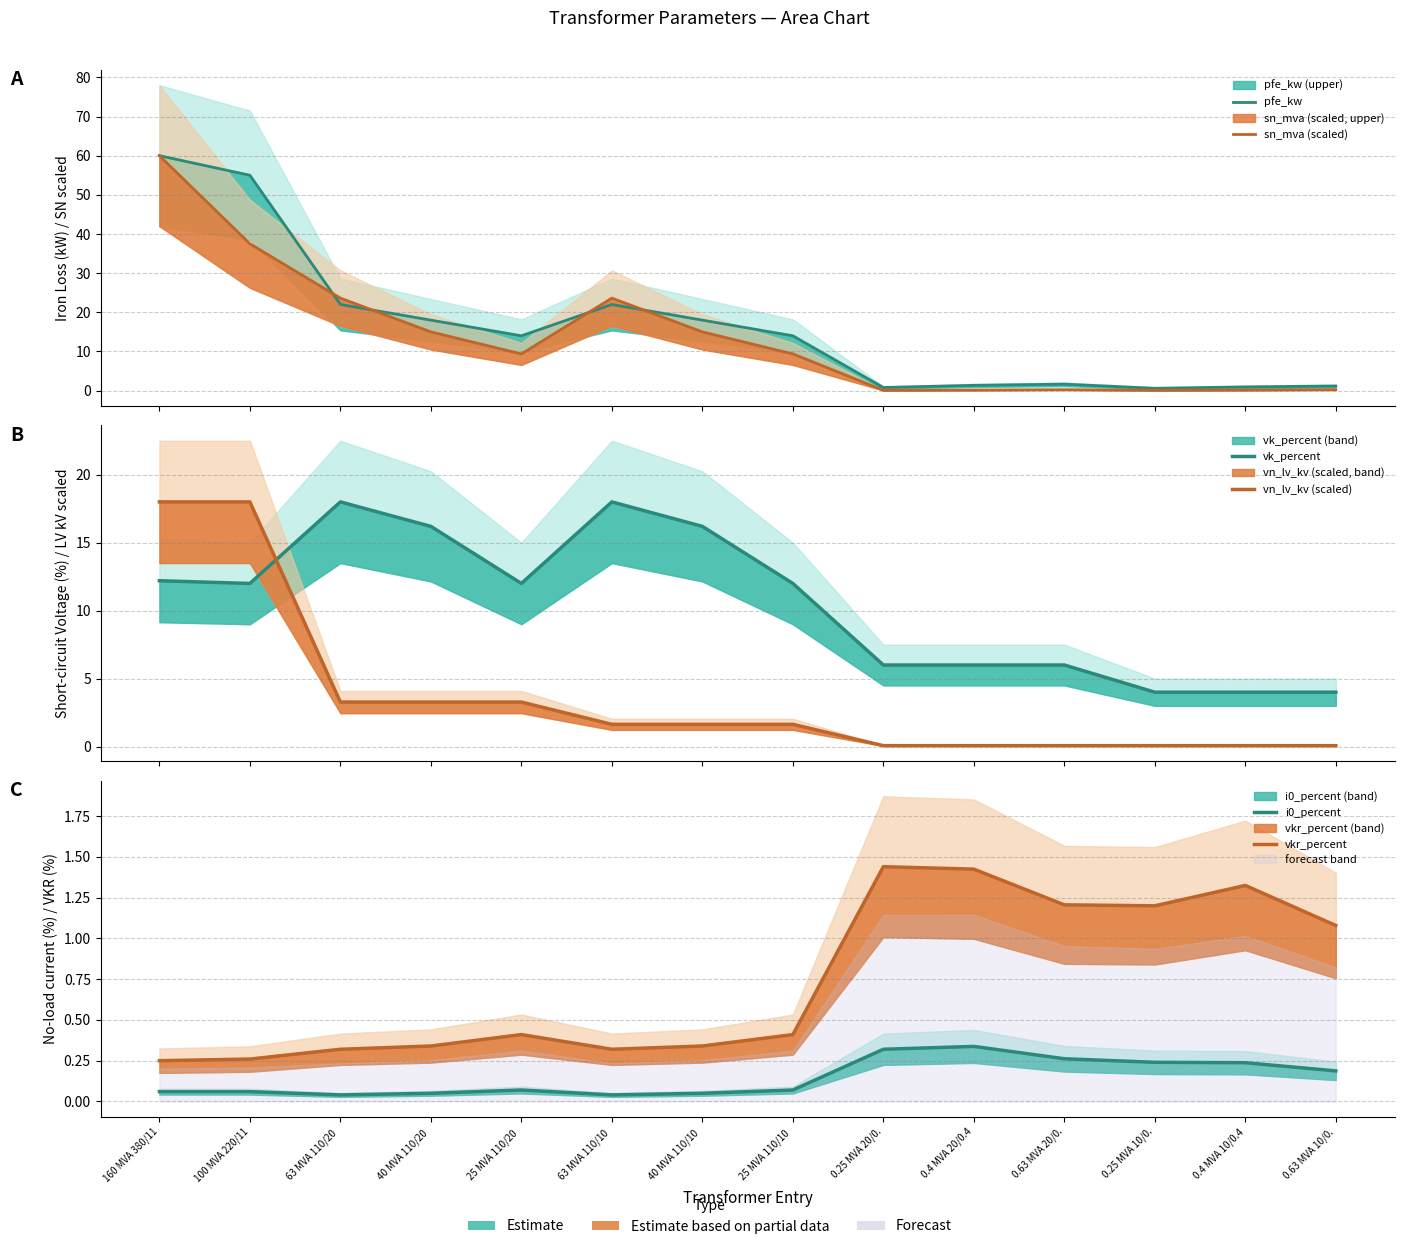

Reading left to right, what are all the values shown in this chart?

pfe_kw: 160 MVA 380/11=60.0	100 MVA 220/11=55.0	63 MVA 110/20 =22.0	40 MVA 110/20 =18.0	25 MVA 110/20 =14.0	63 MVA 110/10 =22.0	40 MVA 110/10 =18.0	25 MVA 110/10 =14.0	0.25 MVA 20/0.=0.8	0.4 MVA 20/0.4=1.4	0.63 MVA 20/0.=1.6	0.25 MVA 10/0.=0.6	0.4 MVA 10/0.4=0.9	0.63 MVA 10/0.=1.2
sn_mva (scaled): 160 MVA 380/11=60.0	100 MVA 220/11=37.5	63 MVA 110/20 =23.6	40 MVA 110/20 =15.0	25 MVA 110/20 =9.4	63 MVA 110/10 =23.6	40 MVA 110/10 =15.0	25 MVA 110/10 =9.4	0.25 MVA 20/0.=0.1	0.4 MVA 20/0.4=0.1	0.63 MVA 20/0.=0.2	0.25 MVA 10/0.=0.1	0.4 MVA 10/0.4=0.1	0.63 MVA 10/0.=0.2
vk_percent: 160 MVA 380/11=12.2	100 MVA 220/11=12.0	63 MVA 110/20 =18.0	40 MVA 110/20 =16.2	25 MVA 110/20 =12.0	63 MVA 110/10 =18.0	40 MVA 110/10 =16.2	25 MVA 110/10 =12.0	0.25 MVA 20/0.=6.0	0.4 MVA 20/0.4=6.0	0.63 MVA 20/0.=6.0	0.25 MVA 10/0.=4.0	0.4 MVA 10/0.4=4.0	0.63 MVA 10/0.=4.0
vn_lv_kv (scaled): 160 MVA 380/11=18.0	100 MVA 220/11=18.0	63 MVA 110/20 =3.3	40 MVA 110/20 =3.3	25 MVA 110/20 =3.3	63 MVA 110/10 =1.6	40 MVA 110/10 =1.6	25 MVA 110/10 =1.6	0.25 MVA 20/0.=0.1	0.4 MVA 20/0.4=0.1	0.63 MVA 20/0.=0.1	0.25 MVA 10/0.=0.1	0.4 MVA 10/0.4=0.1	0.63 MVA 10/0.=0.1
i0_percent: 160 MVA 380/11=0.1	100 MVA 220/11=0.1	63 MVA 110/20 =0.0	40 MVA 110/20 =0.1	25 MVA 110/20 =0.1	63 MVA 110/10 =0.0	40 MVA 110/10 =0.1	25 MVA 110/10 =0.1	0.25 MVA 20/0.=0.3	0.4 MVA 20/0.4=0.3	0.63 MVA 20/0.=0.3	0.25 MVA 10/0.=0.2	0.4 MVA 10/0.4=0.2	0.63 MVA 10/0.=0.2
vkr_percent: 160 MVA 380/11=0.2	100 MVA 220/11=0.3	63 MVA 110/20 =0.3	40 MVA 110/20 =0.3	25 MVA 110/20 =0.4	63 MVA 110/10 =0.3	40 MVA 110/10 =0.3	25 MVA 110/10 =0.4	0.25 MVA 20/0.=1.4	0.4 MVA 20/0.4=1.4	0.63 MVA 20/0.=1.2	0.25 MVA 10/0.=1.2	0.4 MVA 10/0.4=1.3	0.63 MVA 10/0.=1.1